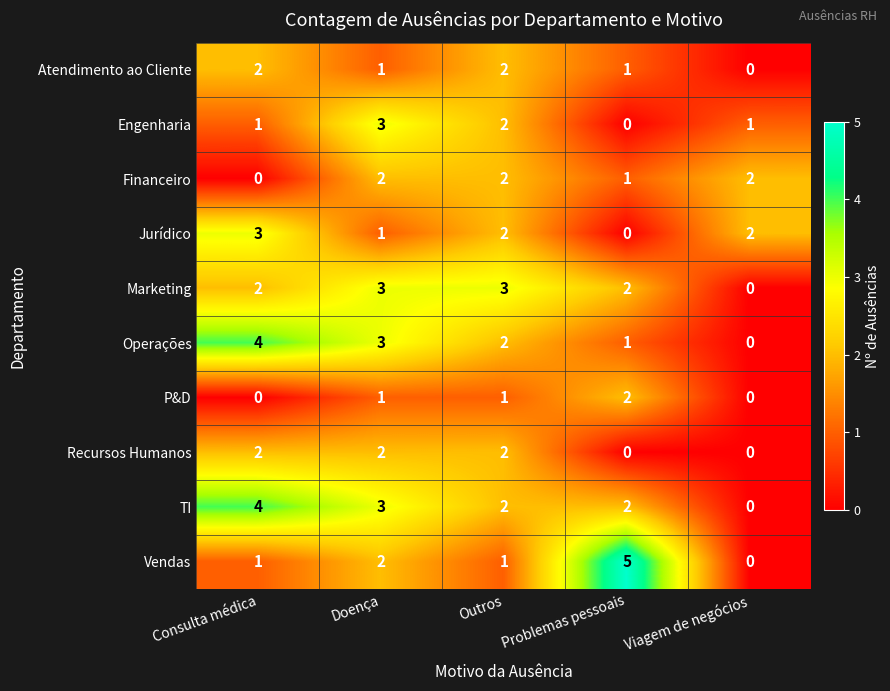

What is the sum of the TI values at Viagem de negócios and Doença?

3